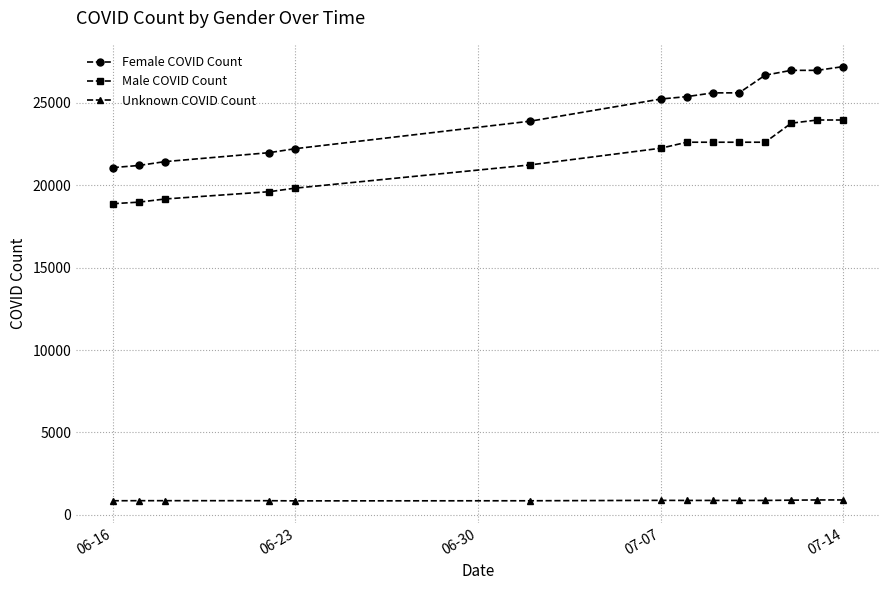

What is the maximum value shown in the chart?

27182